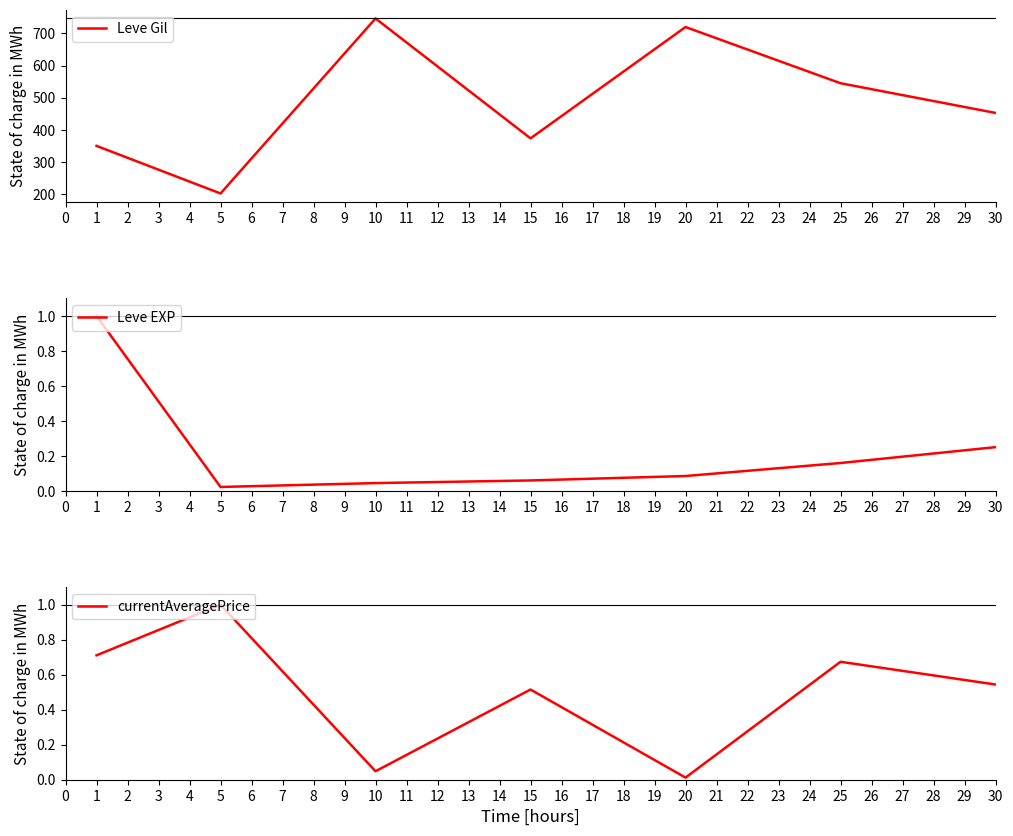

The currentAveragePrice series shows 0.6 at 5. True or false?

False